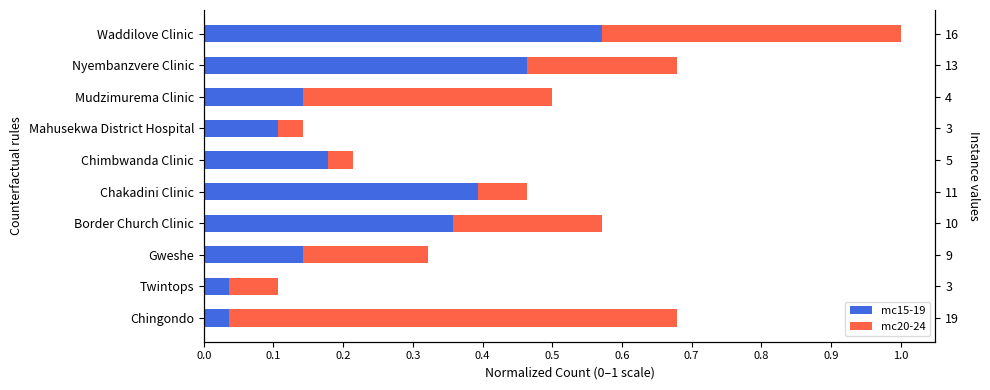

Where does the mc20-24 series first go above 0?

Gweshe